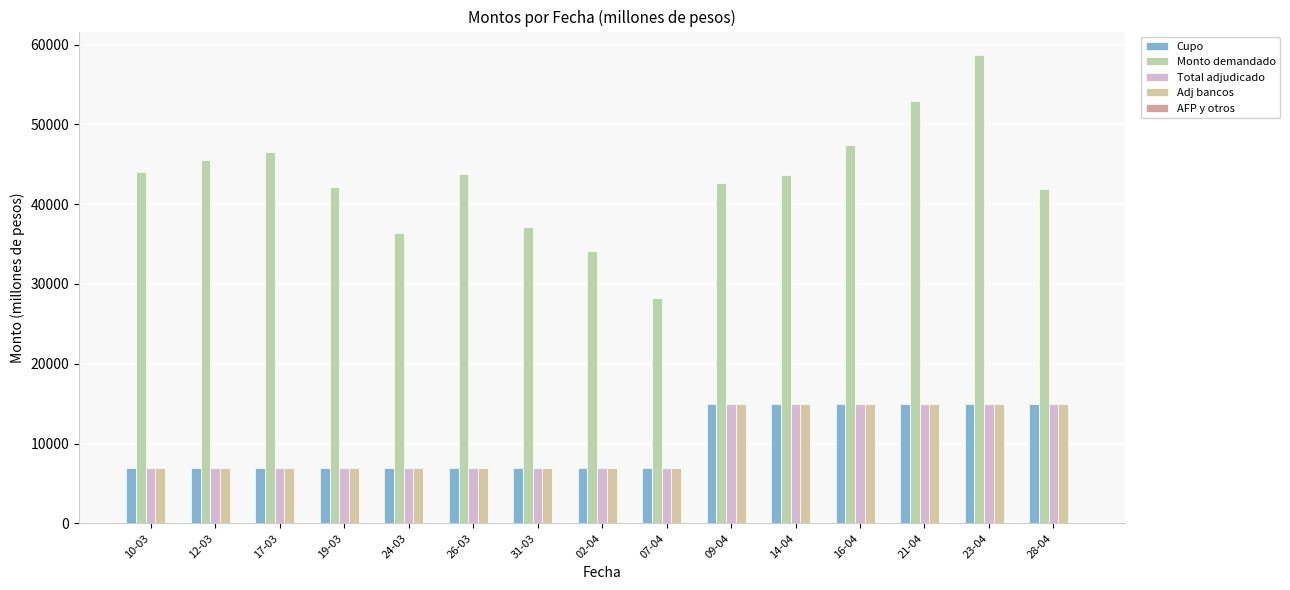

How many groups of bars are there?

15